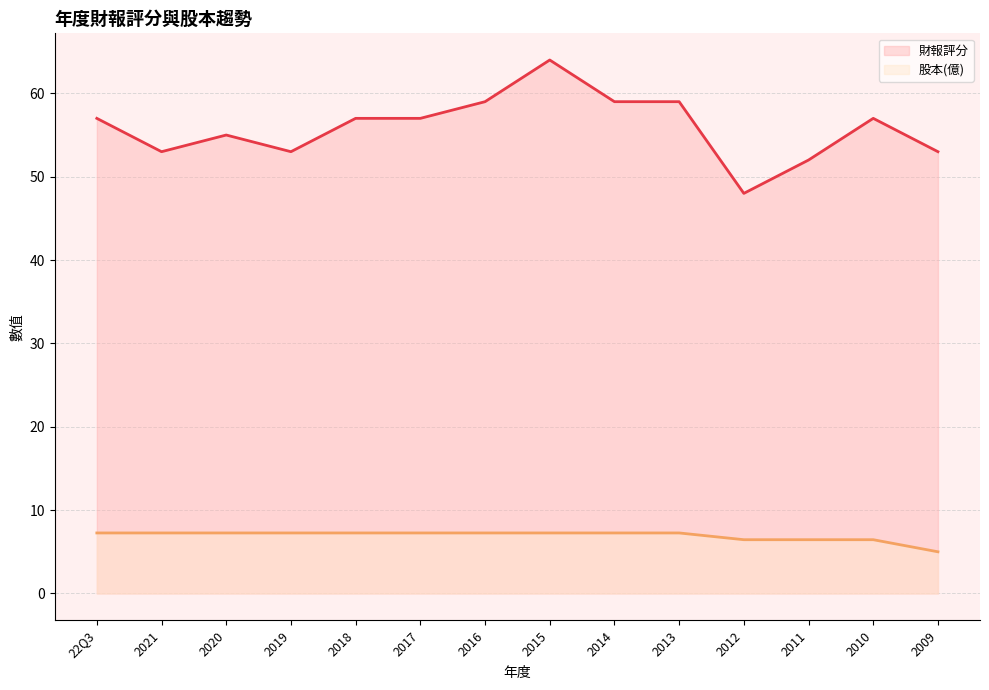

Rank the series at 2010 from lowest to highest value.

股本(億), 財報評分